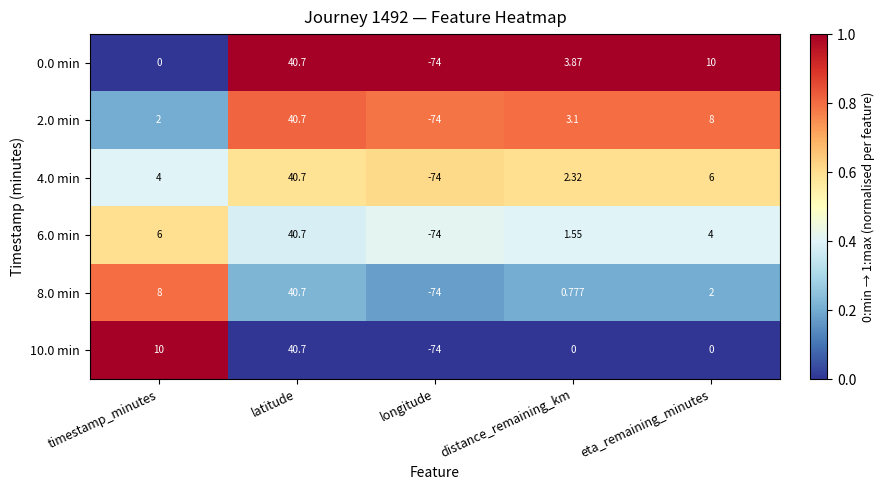

At which category is the sum across all series the highest?

latitude